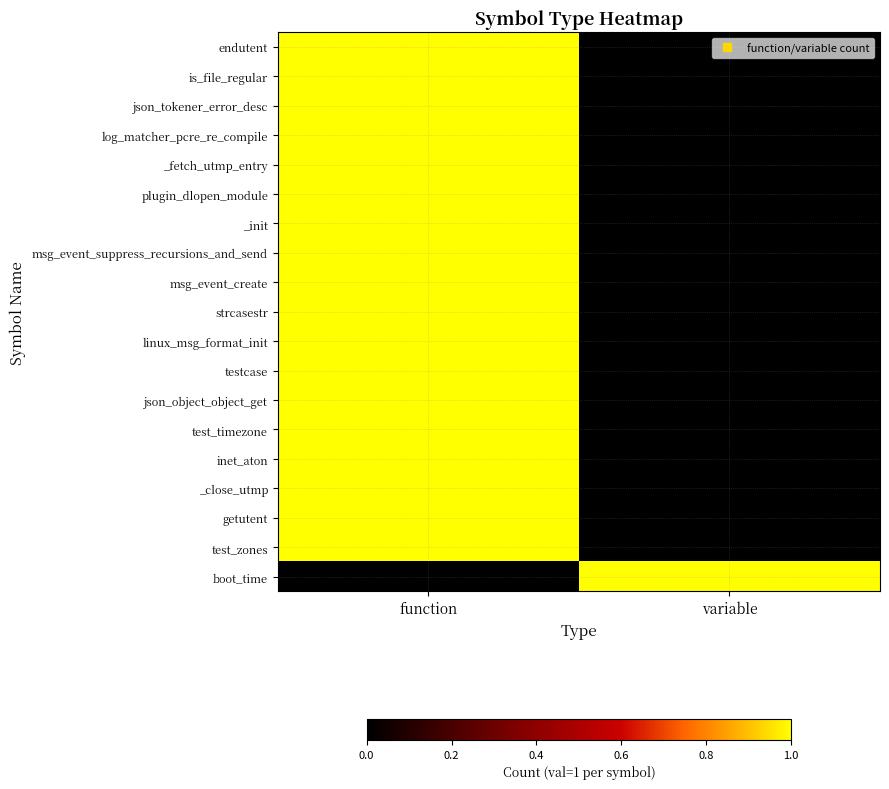

Reading left to right, what are all the values shown in this chart?

endutent: function=1	variable=0
is_file_regular: function=1	variable=0
json_tokener_error_desc: function=1	variable=0
log_matcher_pcre_re_compile: function=1	variable=0
_fetch_utmp_entry: function=1	variable=0
plugin_dlopen_module: function=1	variable=0
_init: function=1	variable=0
msg_event_suppress_recursions_and_send: function=1	variable=0
msg_event_create: function=1	variable=0
strcasestr: function=1	variable=0
linux_msg_format_init: function=1	variable=0
testcase: function=1	variable=0
json_object_object_get: function=1	variable=0
test_timezone: function=1	variable=0
inet_aton: function=1	variable=0
_close_utmp: function=1	variable=0
getutent: function=1	variable=0
test_zones: function=1	variable=0
boot_time: function=0	variable=1